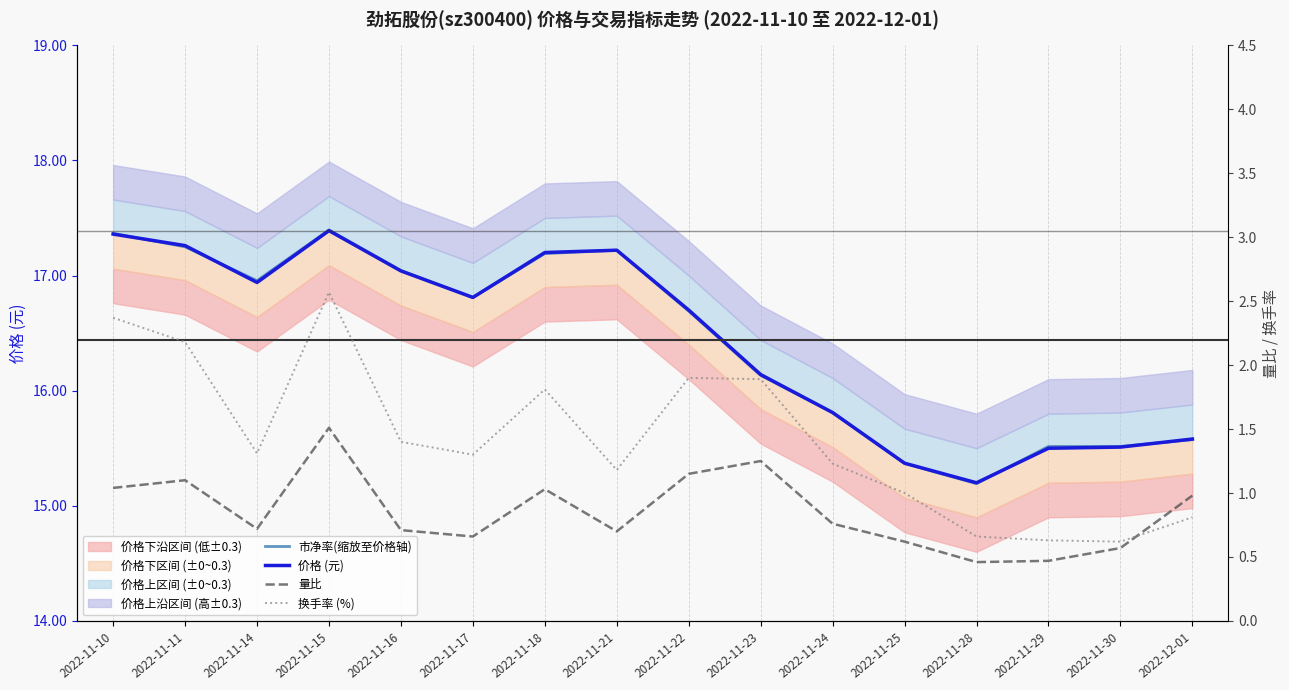

True or false: 量比 and 市净率(缩放至价格轴) intersect in this chart.

False